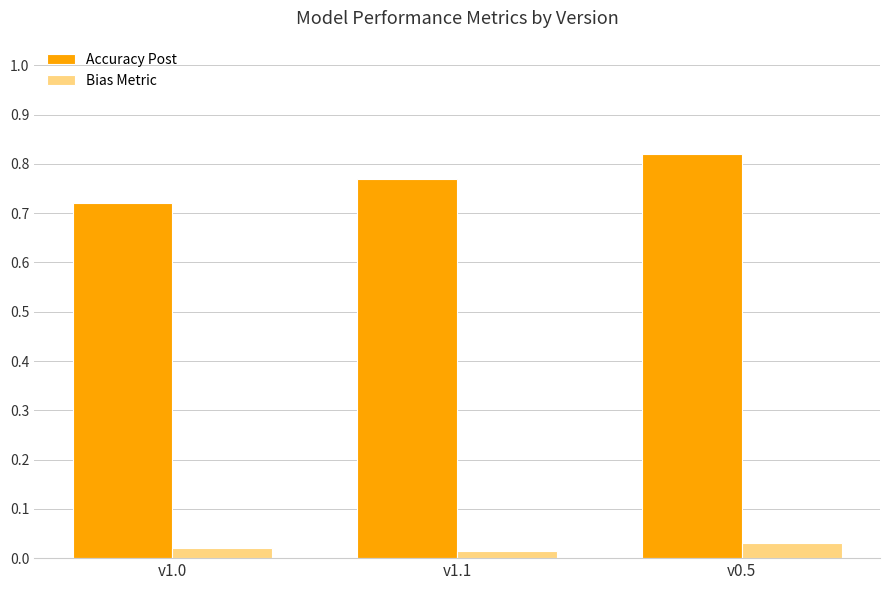

What position from the left is v0.5?

3